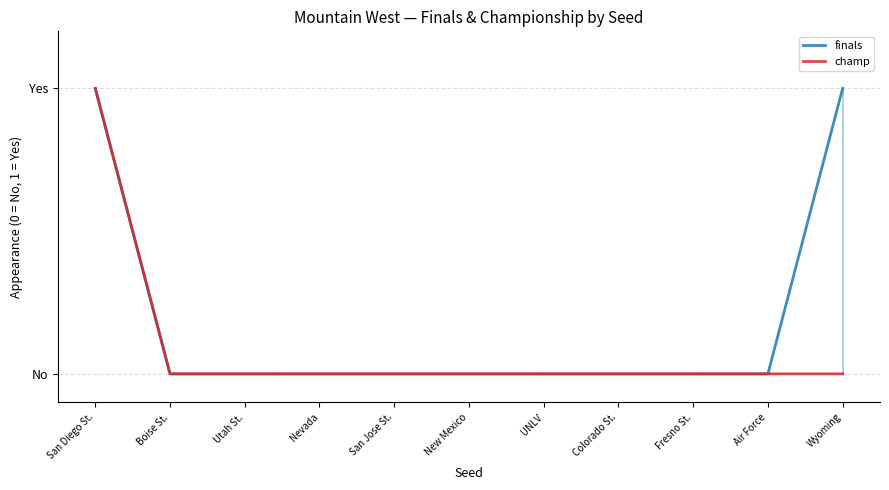

Count the number of categories in the chart.

11